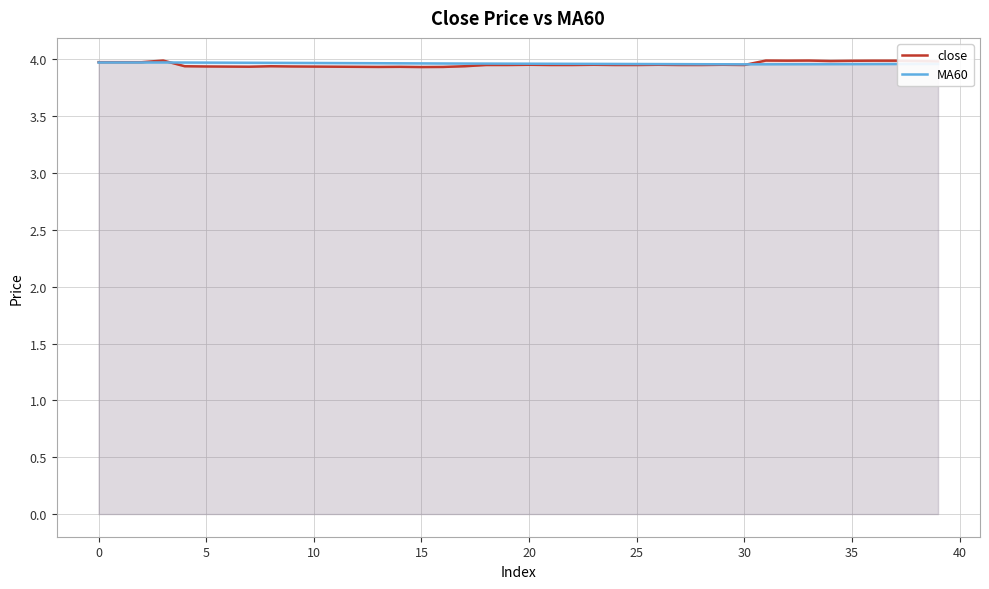

List the series in order of their overall mean, lowest first.

close, MA60